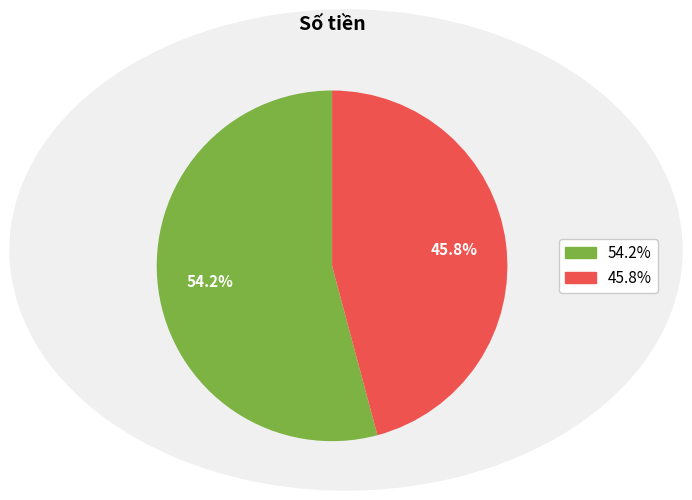

Is there any slice that represents more than half of the pie?

Yes